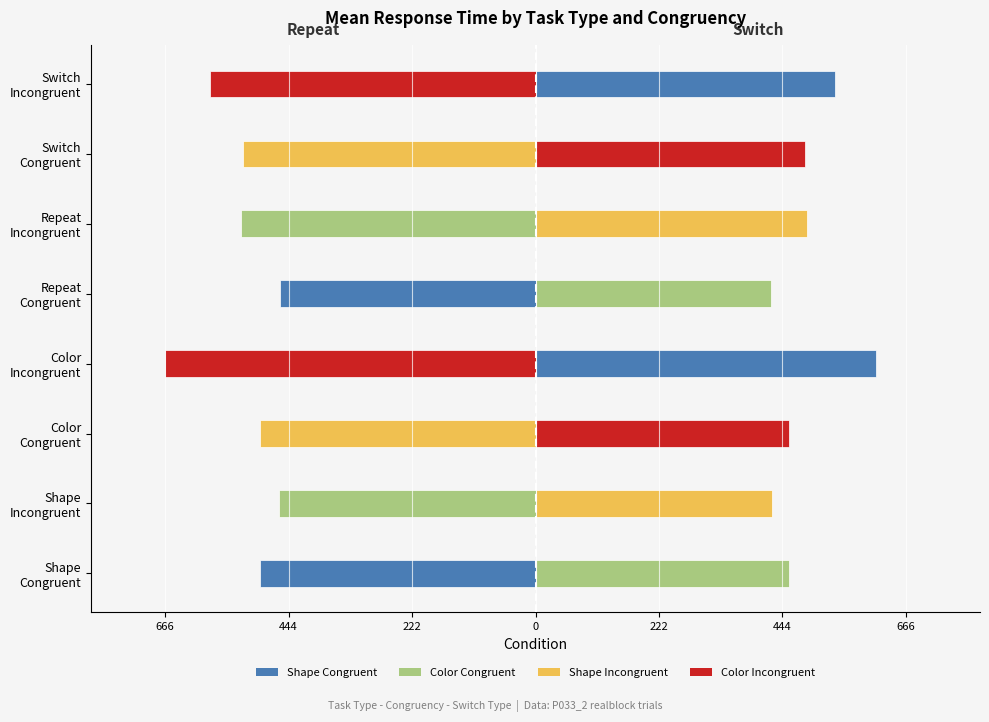

Between Shape Incongruent and Repeat Congruent, which series saw the biggest shift?

Repeat